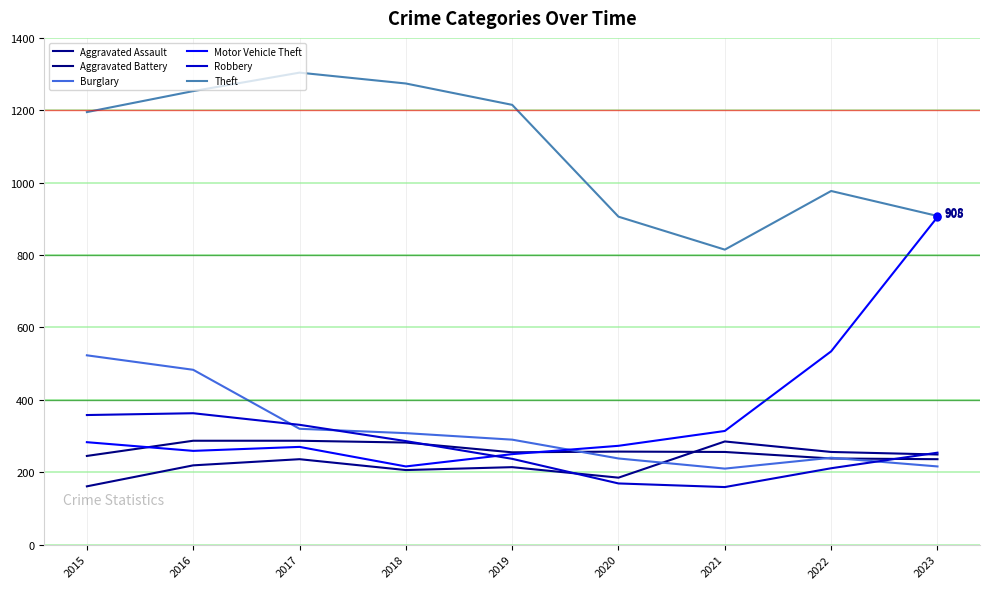

What value does the Robbery series have at 2020, to the nearest 5?

170